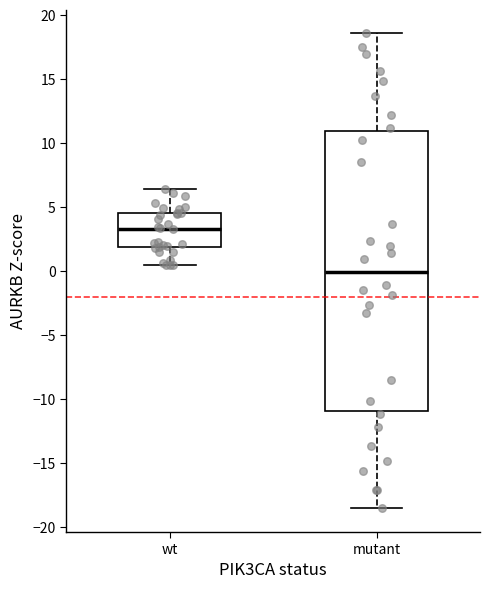

Where does the median line of the box for wt sit on the y-axis? The values are not printed on the chart, so give them approximately, as read against the axis.

3.5